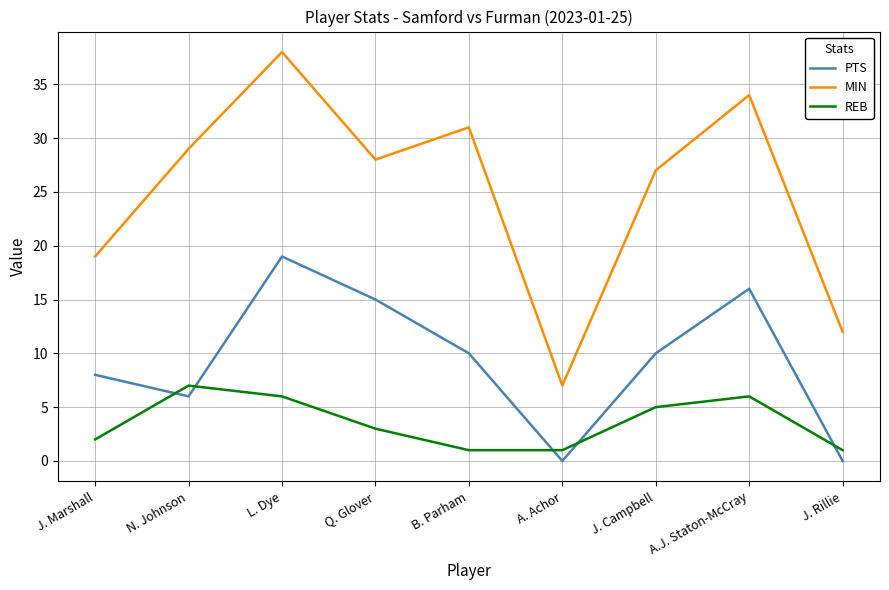

What is the spread (max minus min) of values at A. Achor?

7